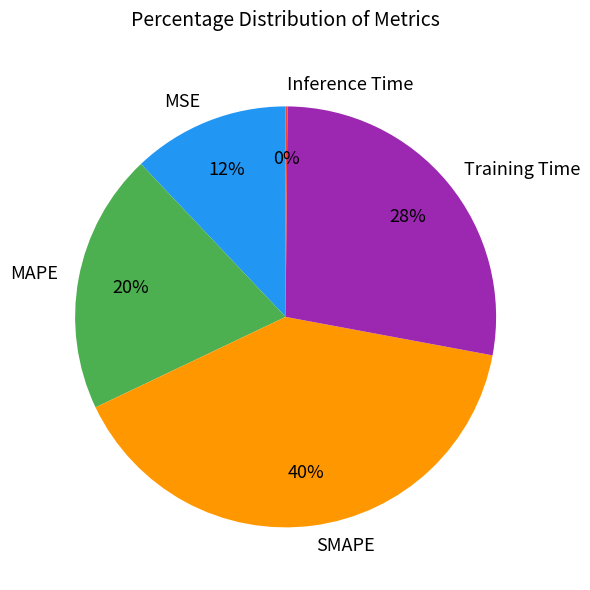

Does Training Time account for over 50% of the chart?

No